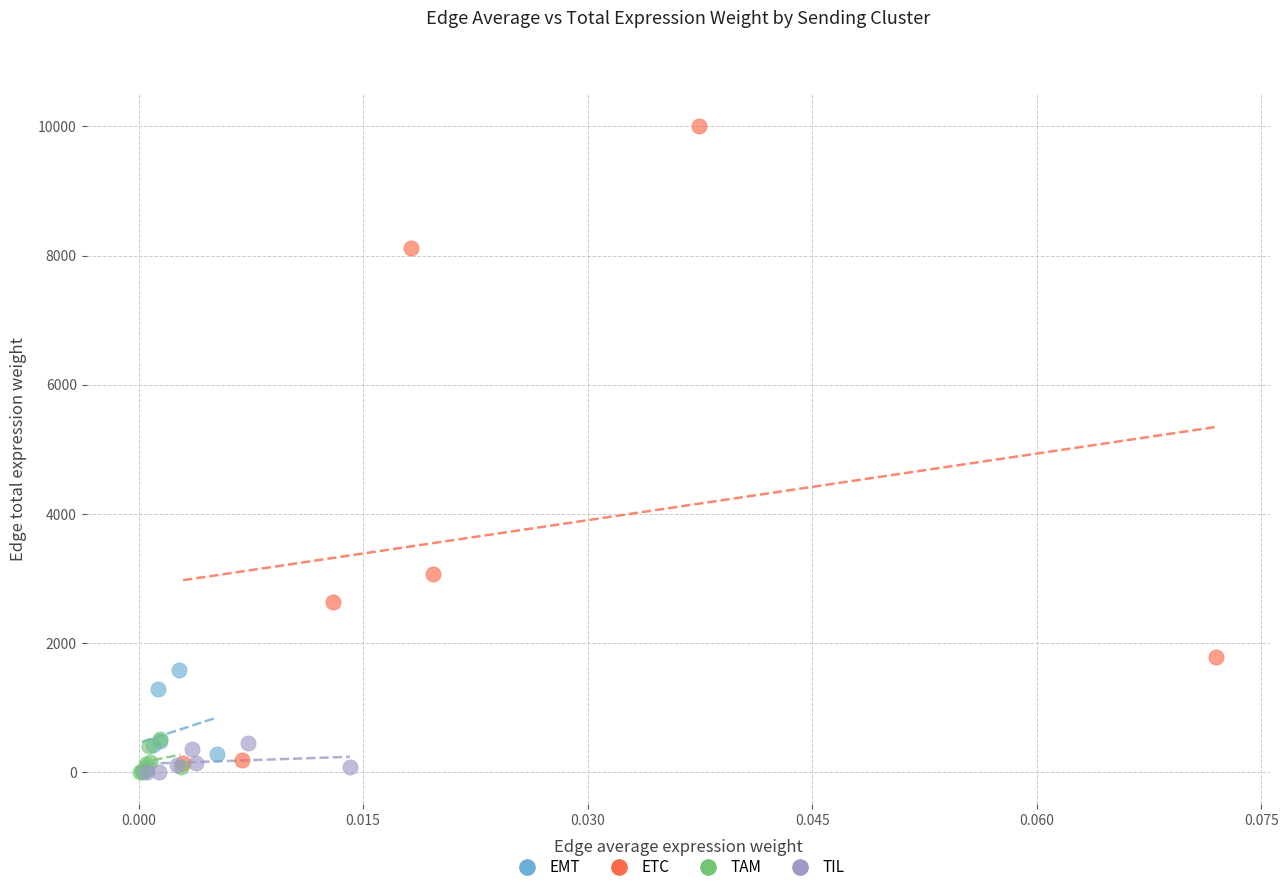

Which series has the widest spread of Y values?

ETC